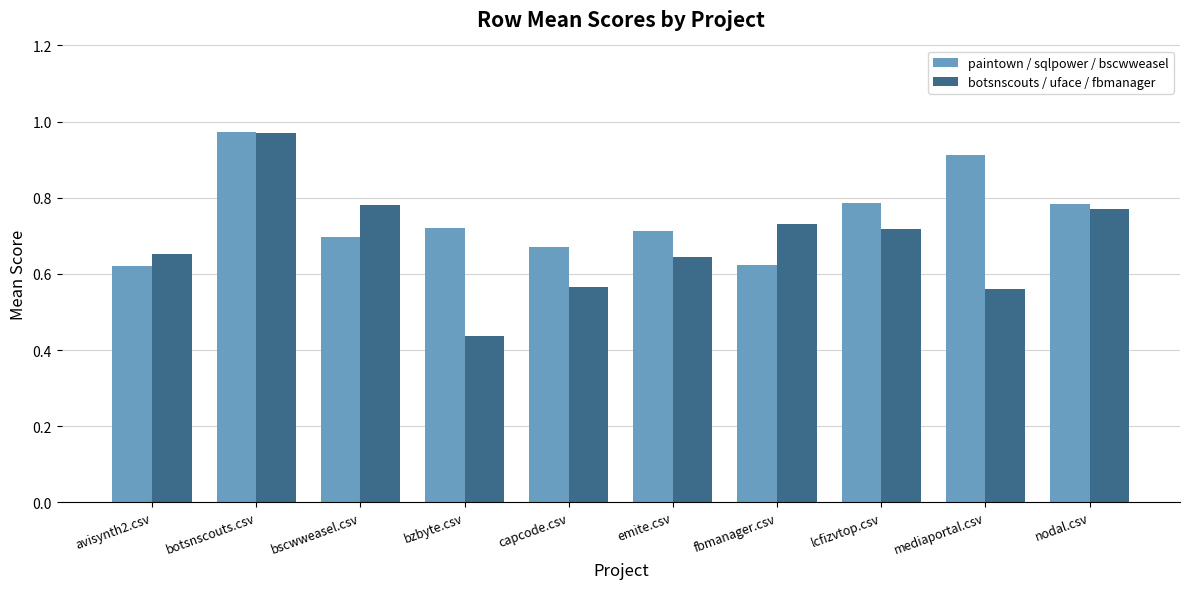

At which label does botsnscouts / uface / fbmanager reach its peak?

botsnscouts.csv